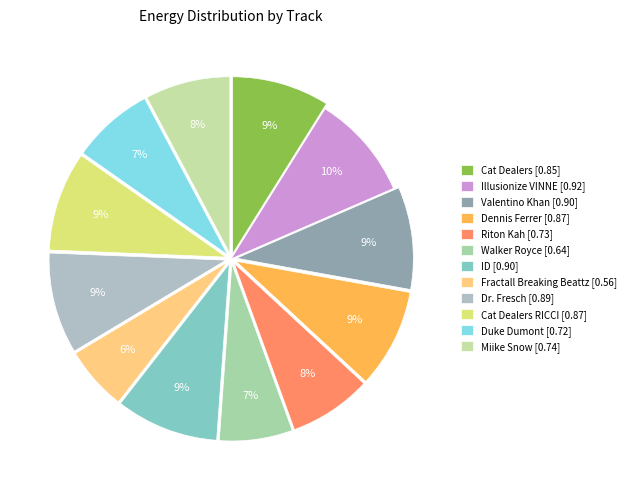

Rank the categories by value from lowest to highest.

Fractall Breaking Beattz, Walker Royce, Duke Dumont, Riton Kah, Miike Snow, Cat Dealers, Dennis Ferrer, Cat Dealers RICCI, Dr. Fresch, Valentino Khan, ID, Illusionize VINNE